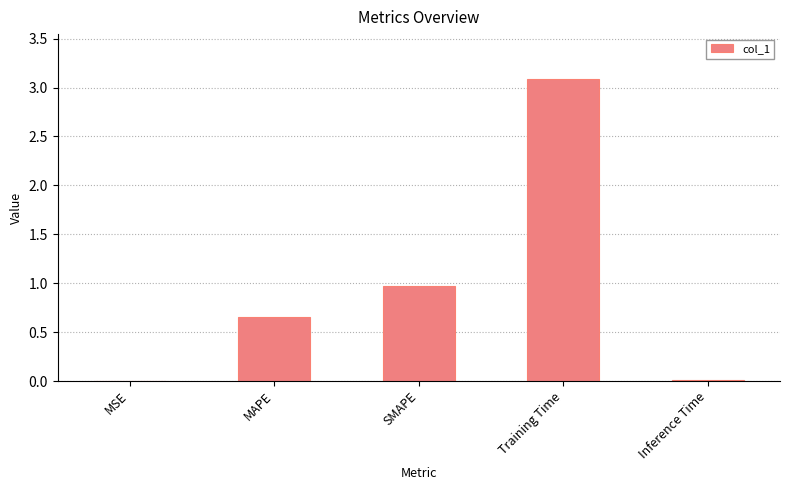

What is the maximum value shown in the chart?

3.1